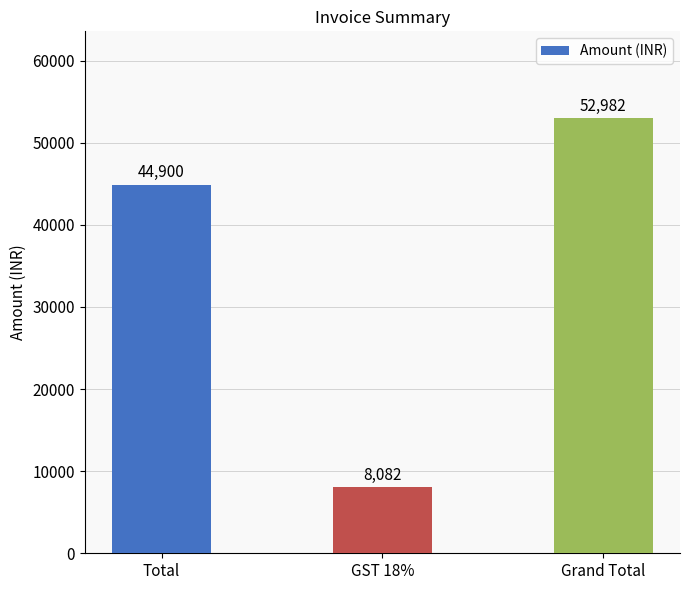

Which label corresponds to the largest value in the chart?

Grand Total